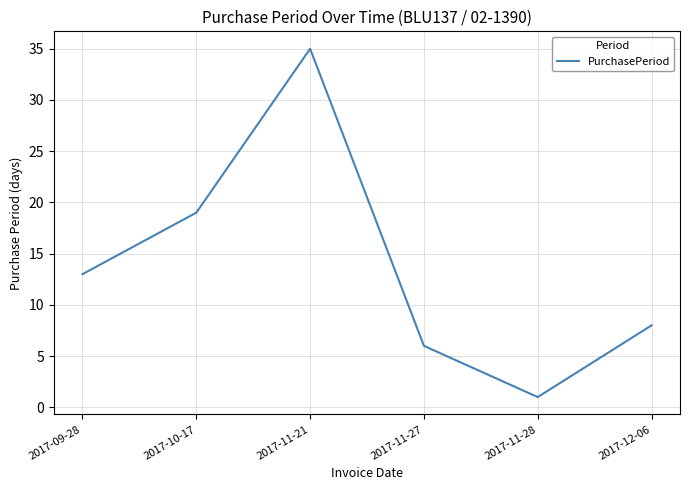

What position from the left is 2017-11-21?

3